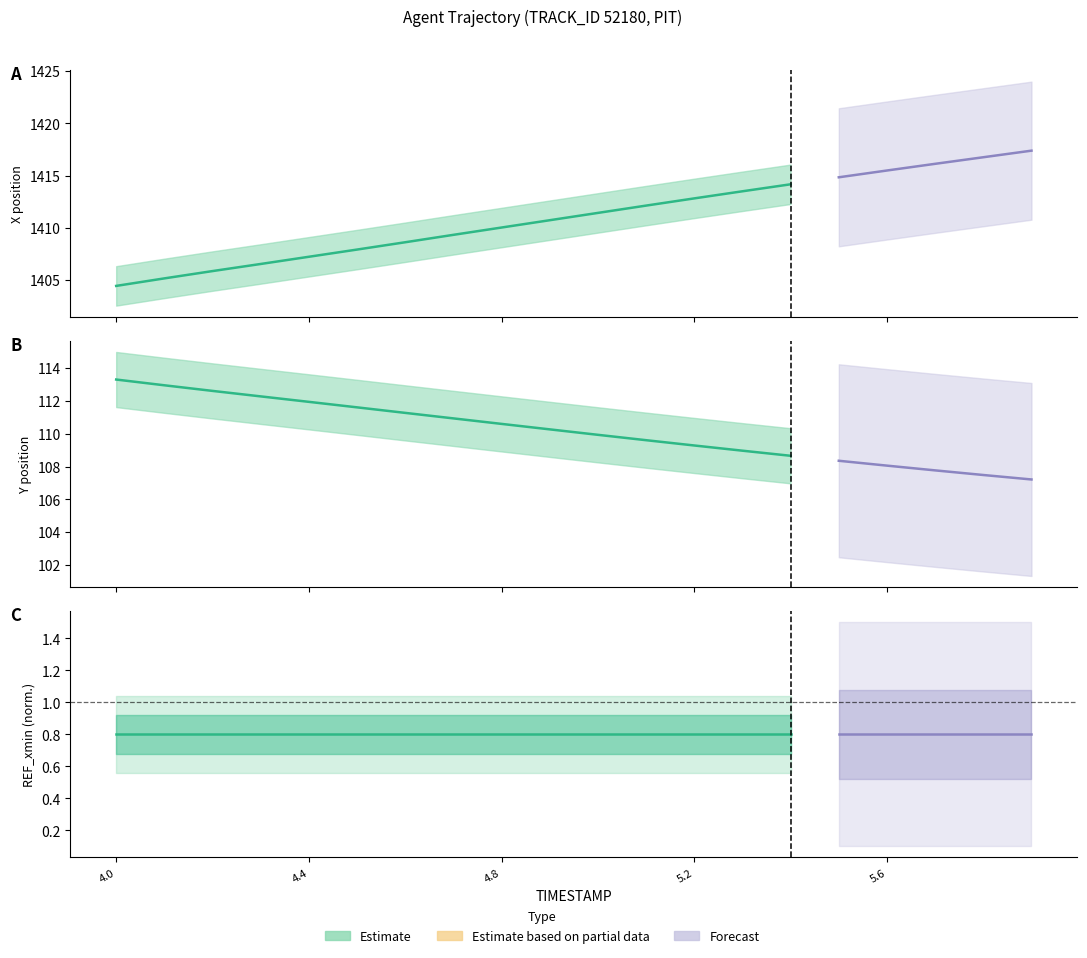

What is the difference between the highest and lowest values at 4.5?

1296.3